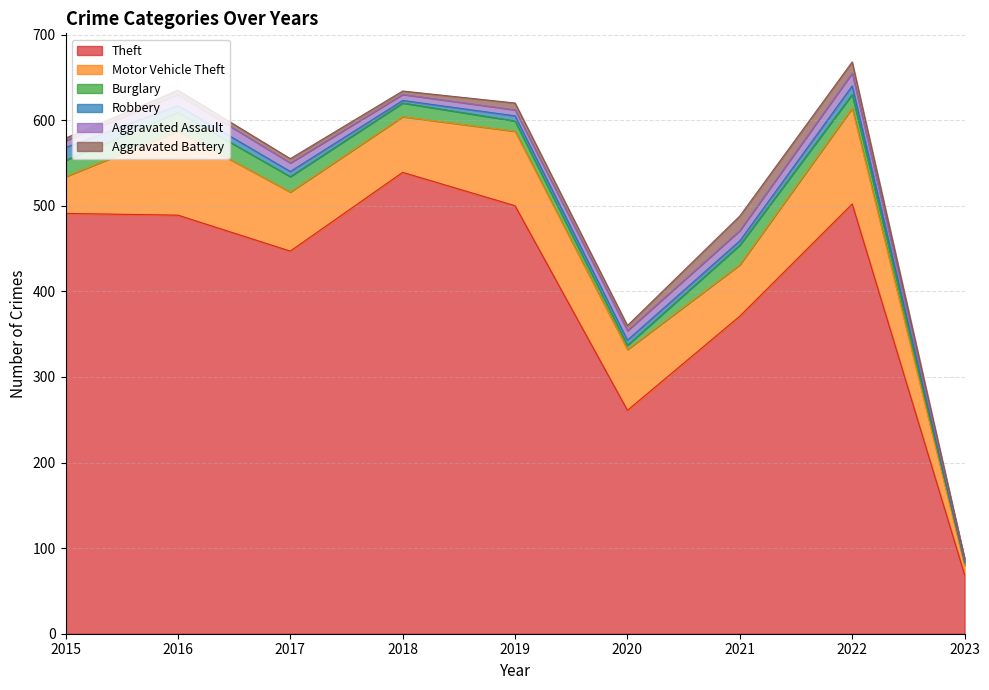

Is the value of Burglary at 2020 greater than the value of Motor Vehicle Theft at 2020?

No